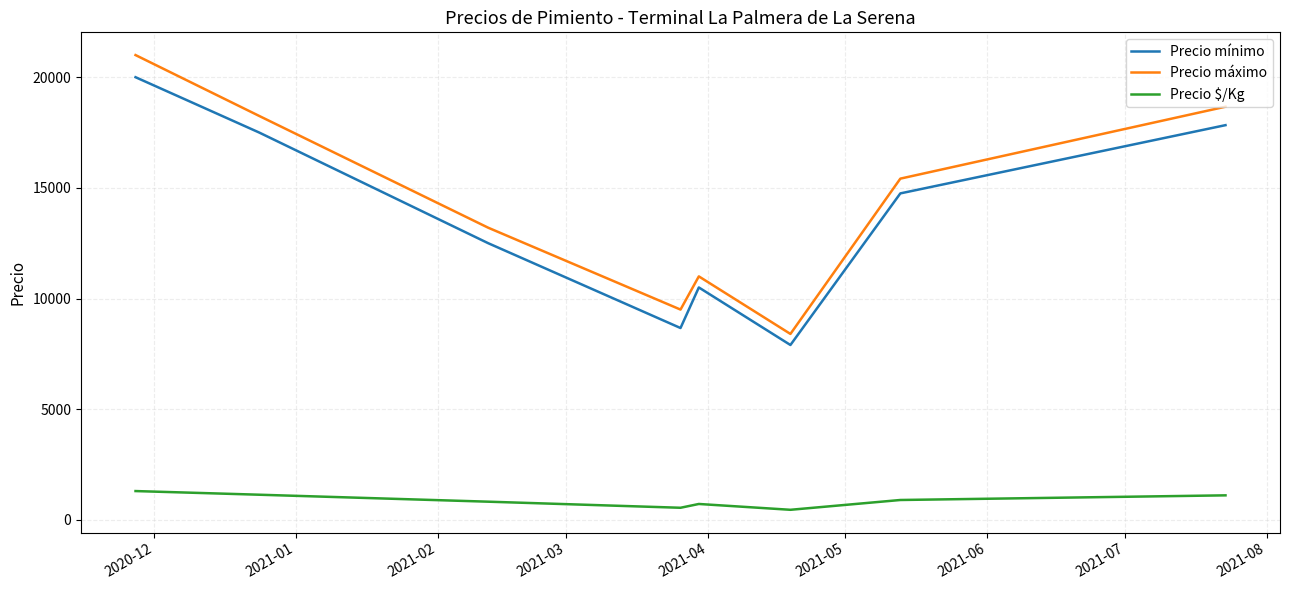

Which series has the widest spread of values?

Precio máximo